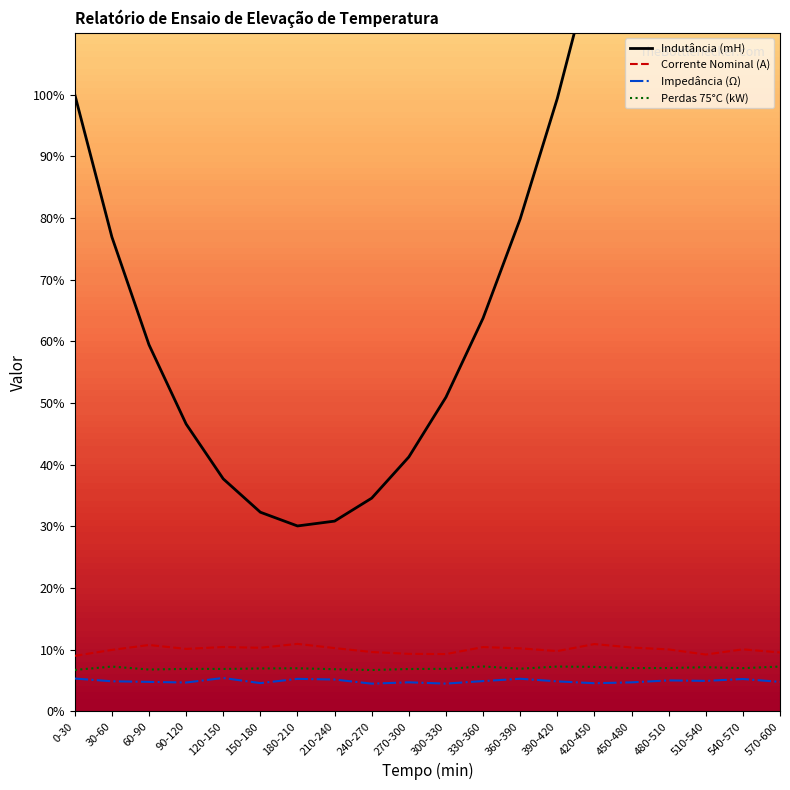

At how many categories does at least one series exceed 189?

3